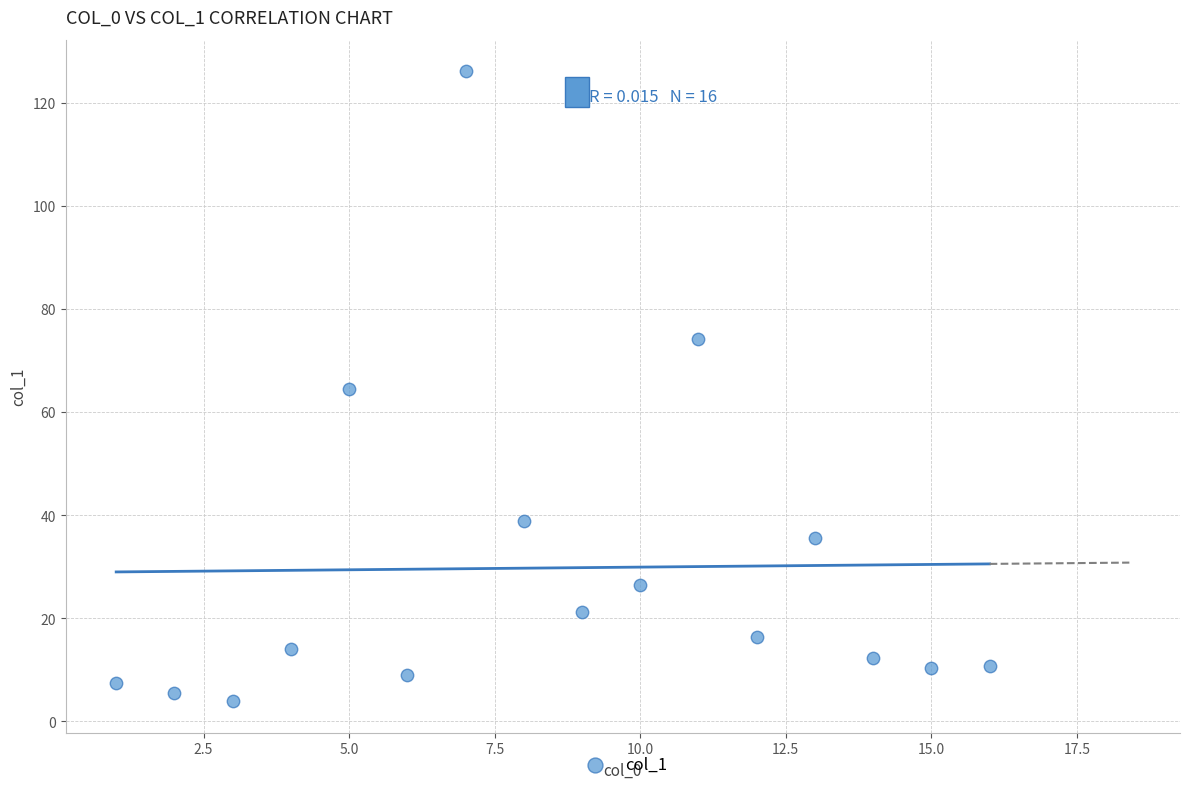

What is the range of Y values (max minus min)?

122.2